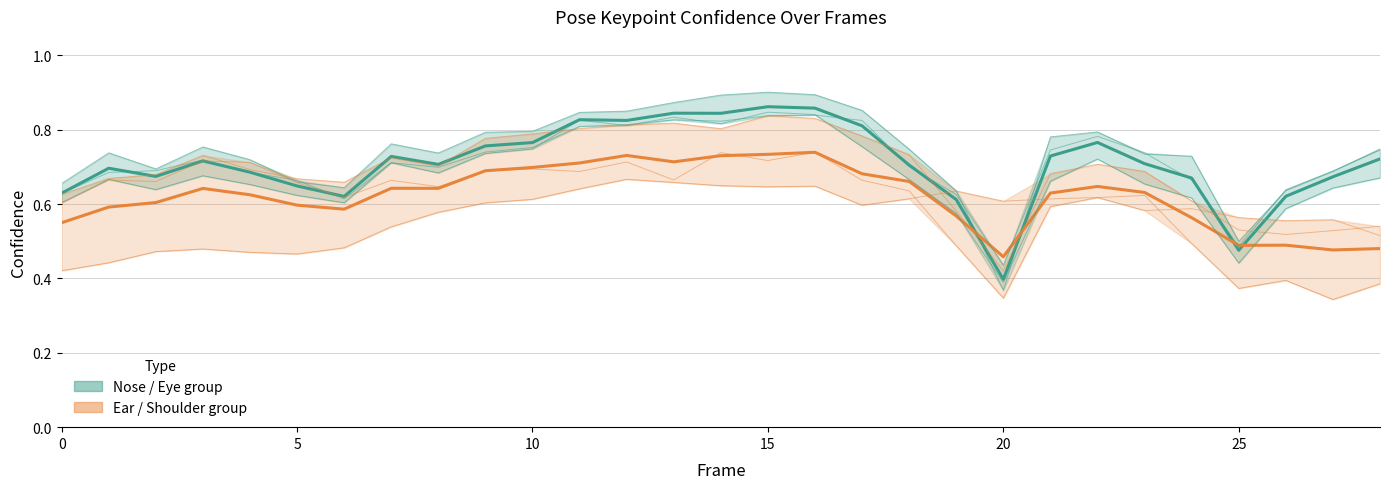

Which category has the highest value across all series?

15